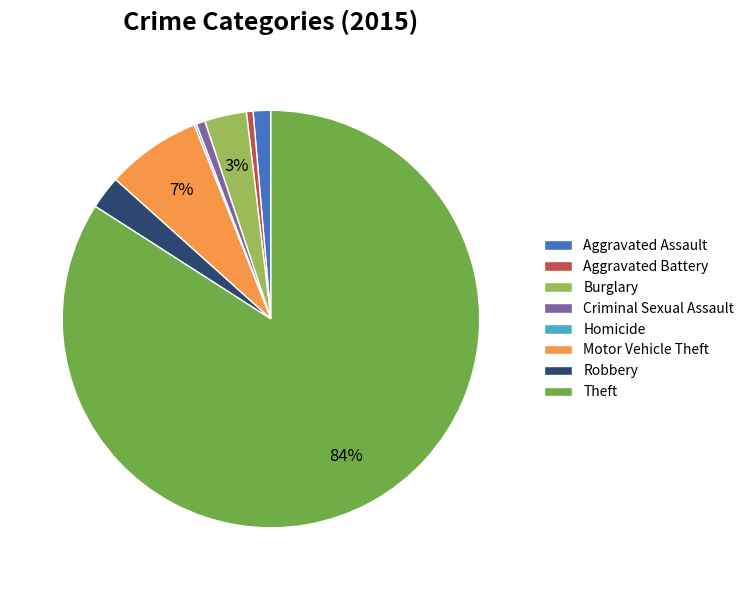

Which slice is the largest?

Theft